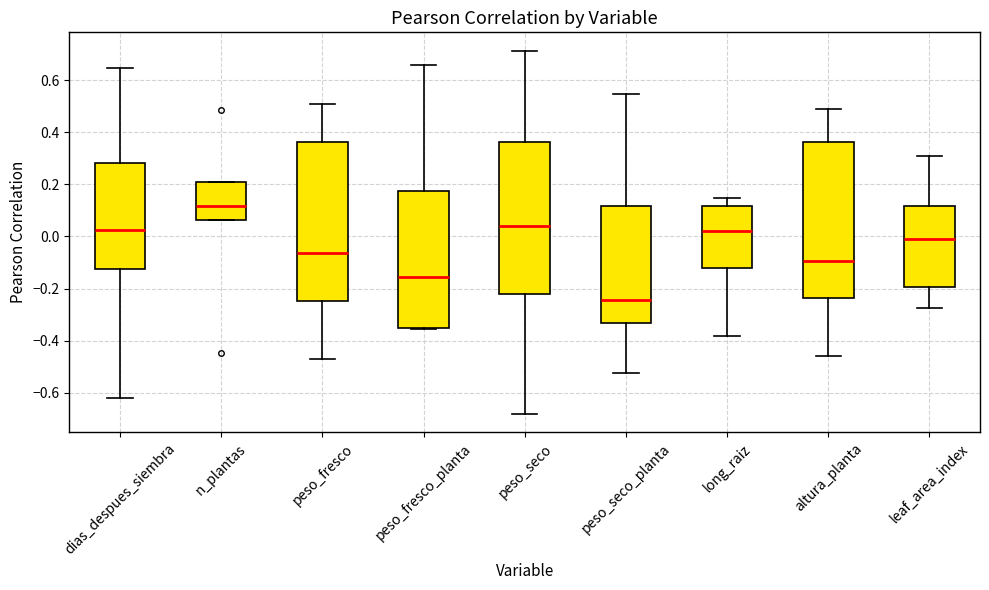

Which box's median line is the lowest?

peso_seco_planta